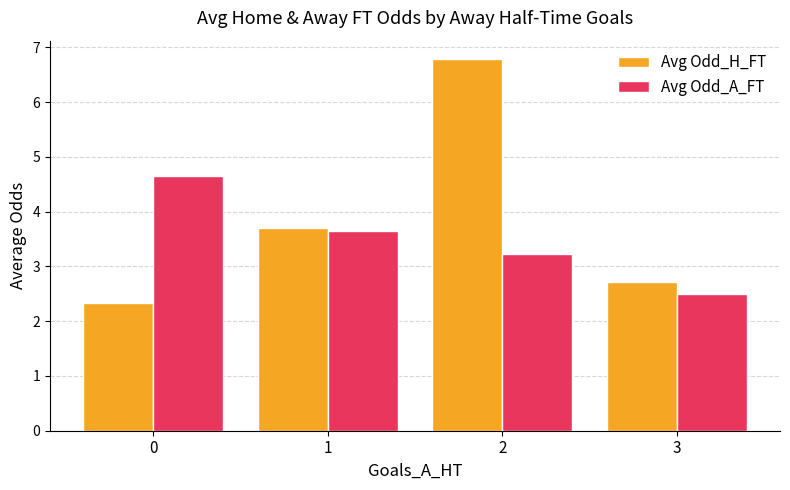

What are all the series names shown in the legend?

Avg Odd_H_FT, Avg Odd_A_FT